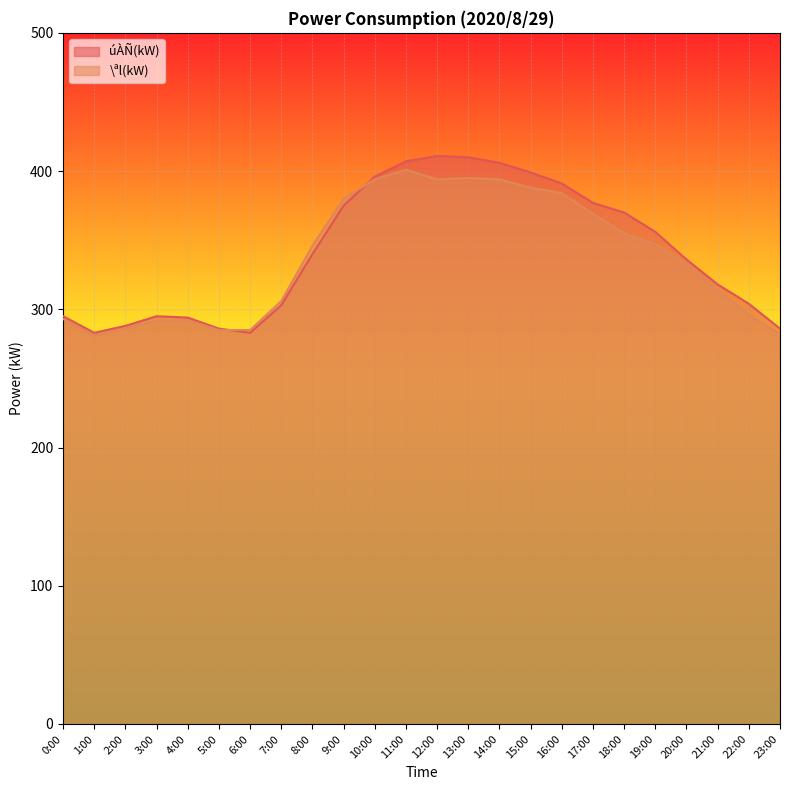

What is the label of the 5th point from the left?

4:00